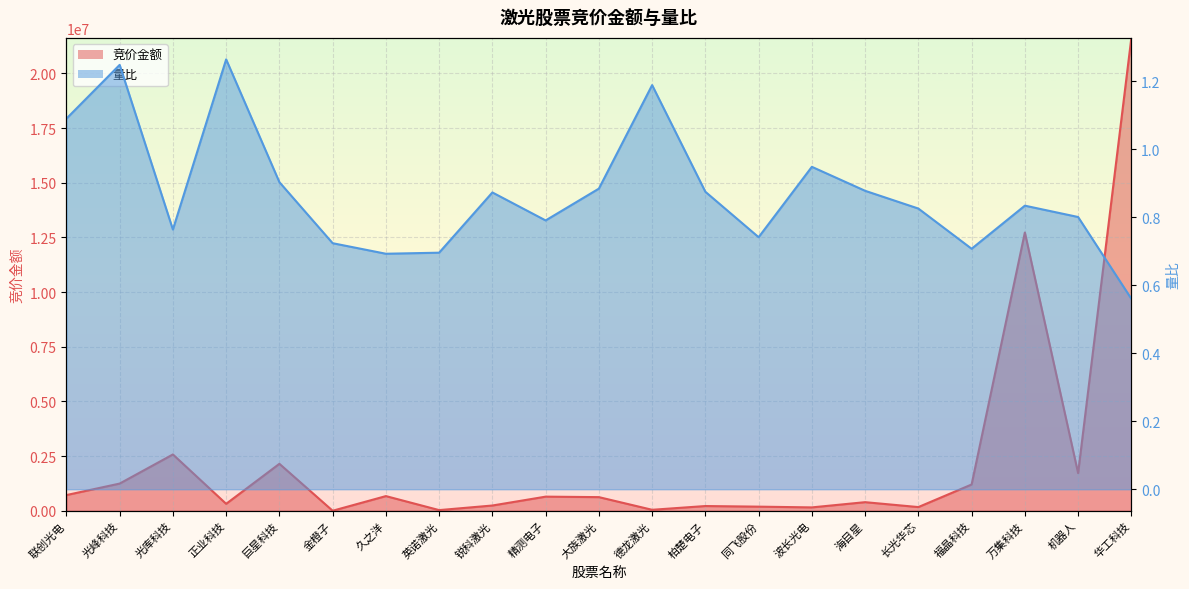

Between 福晶科技 and 华工科技, which series saw the biggest shift?

竞价金额